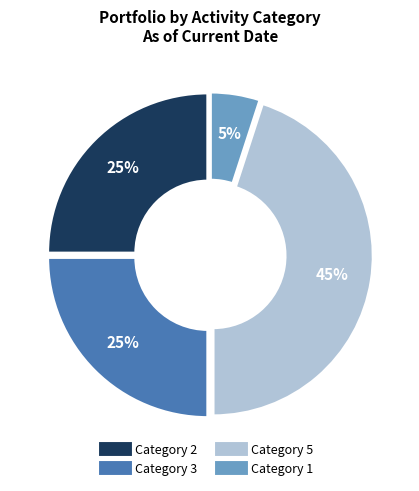

To the nearest percent, what is the difference between the largest and smallest slice percentages?

40%